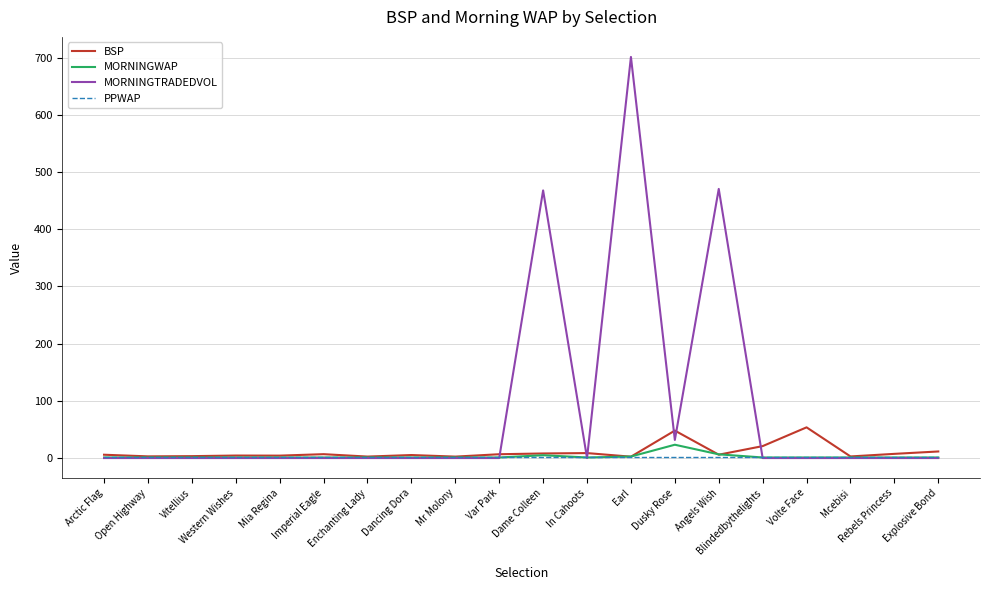

List the series in order of their peak value, highest first.

MORNINGTRADEDVOL, BSP, MORNINGWAP, PPWAP